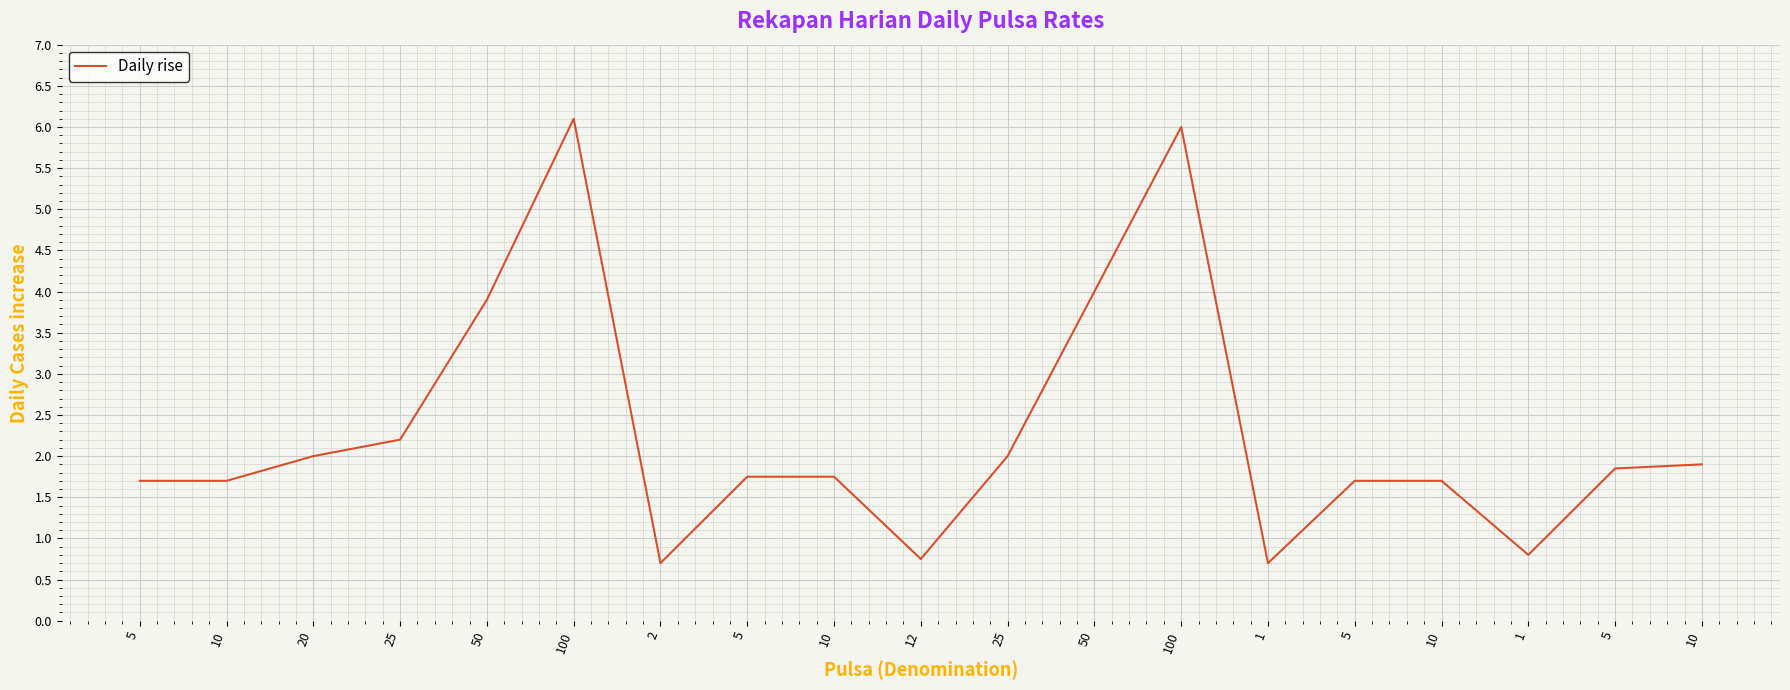

How many categories are shown in the chart?

19